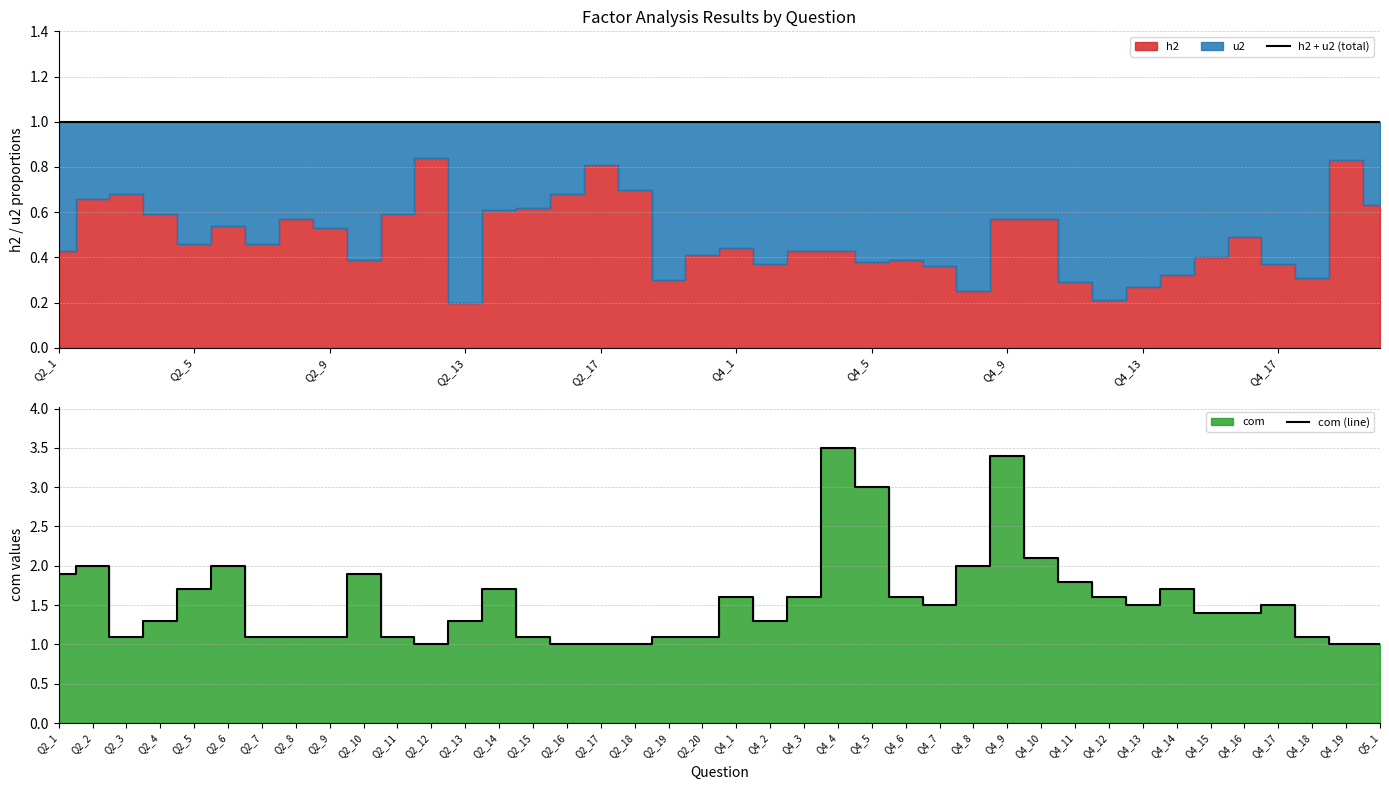

True or false: com (line) has a value of 1.5 at Q4_13.

True